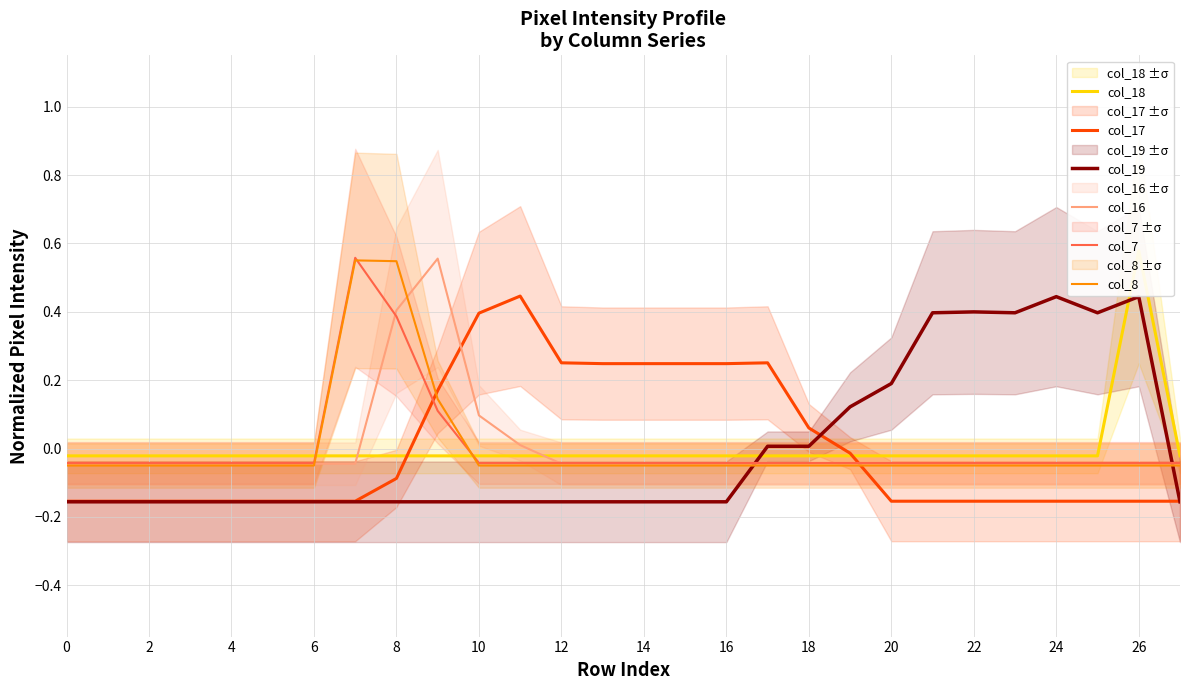

How many intersections are there between col_17 and col_18?

2